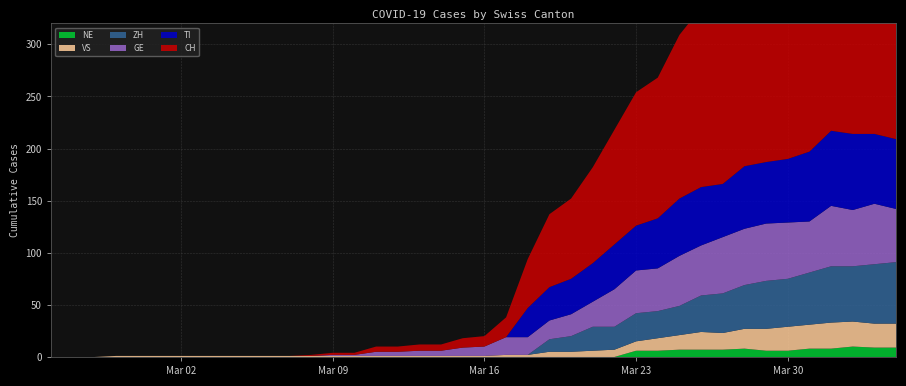

Reading right to left, extract all data points from this chart.

CH: 280	284	279	282	256	246	211	206	176	172	157	135	128	110	92	77	70	47	19	10	9	6	6	5	5	2	2	1	0	0	0	0	0	0	0	0	0	0	0	0
TI: 67	67	73	72	67	61	59	60	51	56	55	48	43	43	37	34	32	28	0	0	0	0	0	0	0	0	0	0	0	0	0	0	0	0	0	0	0	0	0	0
GE: 51	58	54	58	49	54	55	54	54	48	48	41	41	36	24	21	18	17	17	9	8	5	5	4	4	1	1	0	0	0	0	0	0	0	0	0	0	0	0	0
VS: 23	23	24	25	23	23	21	19	16	17	14	12	9	7	6	5	5	2	2	1	1	1	1	1	1	1	1	1	1	1	1	1	1	1	1	1	1	0	0	0
ZH: 59	57	53	54	50	46	46	42	38	35	28	26	27	22	23	15	12	0	0	0	0	0	0	0	0	0	0	0	0	0	0	0	0	0	0	0	0	0	0	0
NE: 9	9	10	8	8	6	6	8	7	7	7	6	6	0	0	0	0	0	0	0	0	0	0	0	0	0	0	0	0	0	0	0	0	0	0	0	0	0	0	0